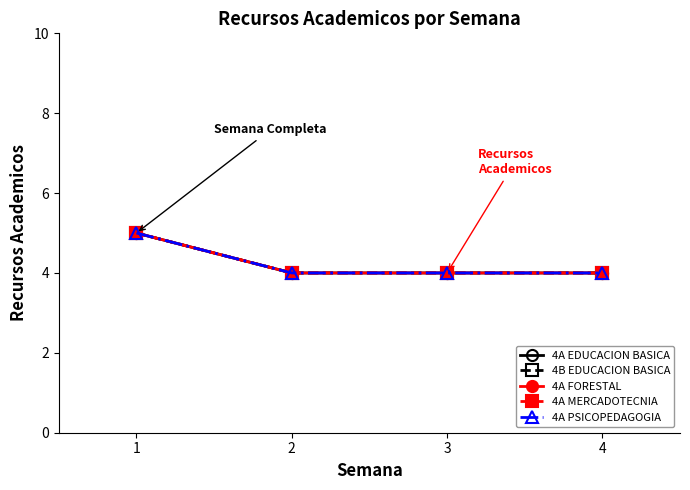

Does the chart have visible grid lines?

No